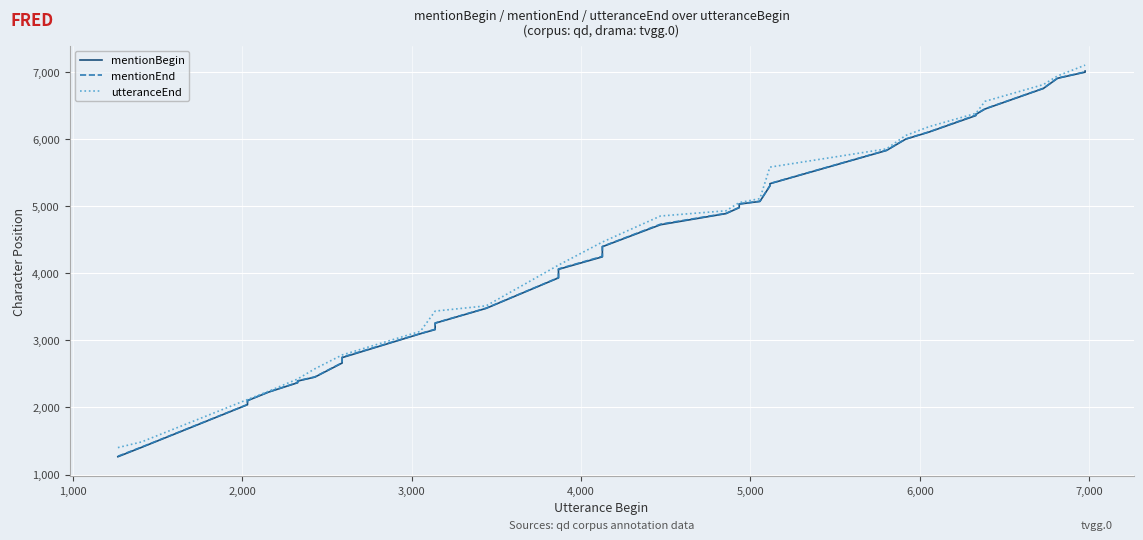

What are all the series names shown in the legend?

mentionBegin, mentionEnd, utteranceEnd